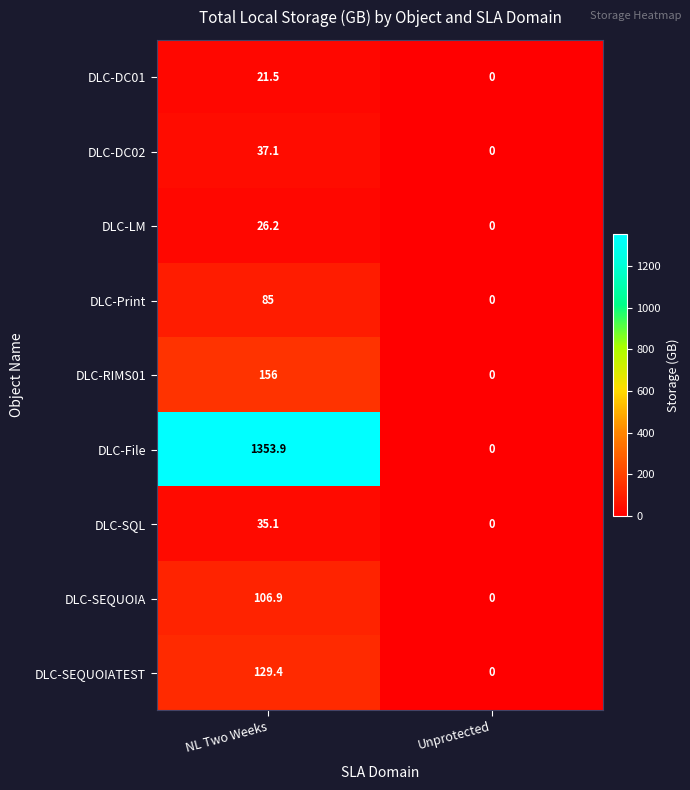

What is the average value of the DLC-DC01 series?

10.8